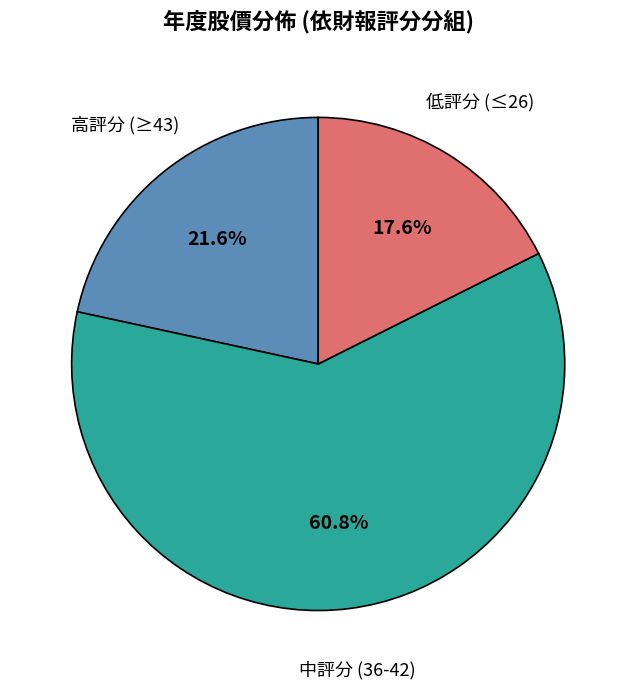

Is there any slice that represents more than half of the pie?

Yes